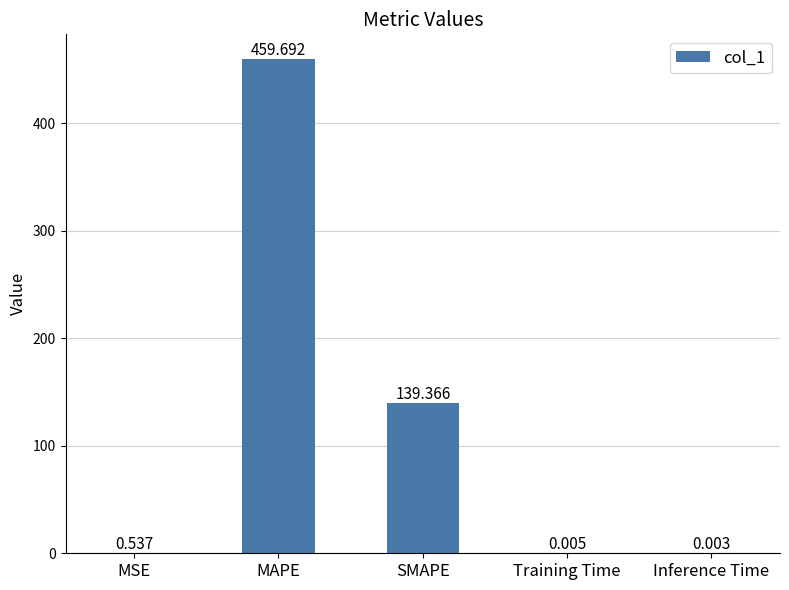

Between SMAPE and Inference Time, which is larger?

SMAPE